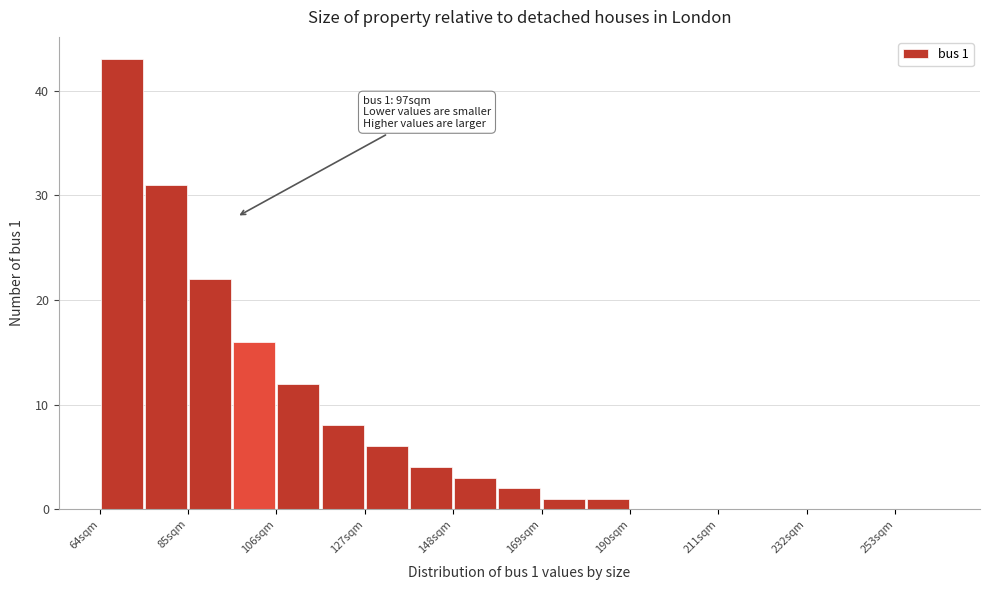

Around what value on the x-axis is the tallest bar? Give the approximate position of its centre, as read against the axis.

70